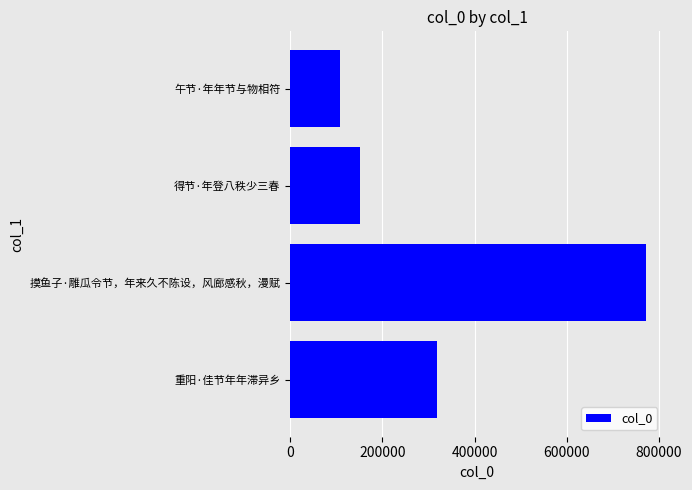

What is the ratio of the value at 得节·年登八秩少三春 to the value at 午节·年年节与物相符?

1.4